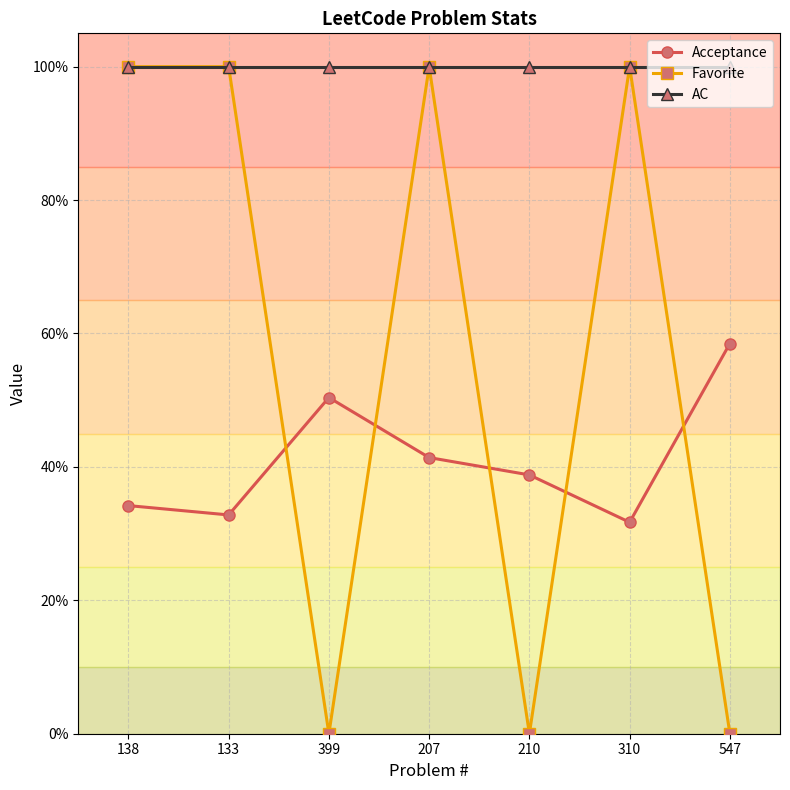

What is the approximate value of Favorite at 310?

1.0